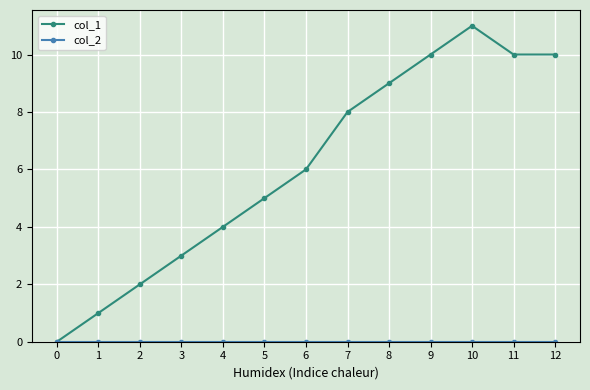

At which category is the sum across all series the highest?

10